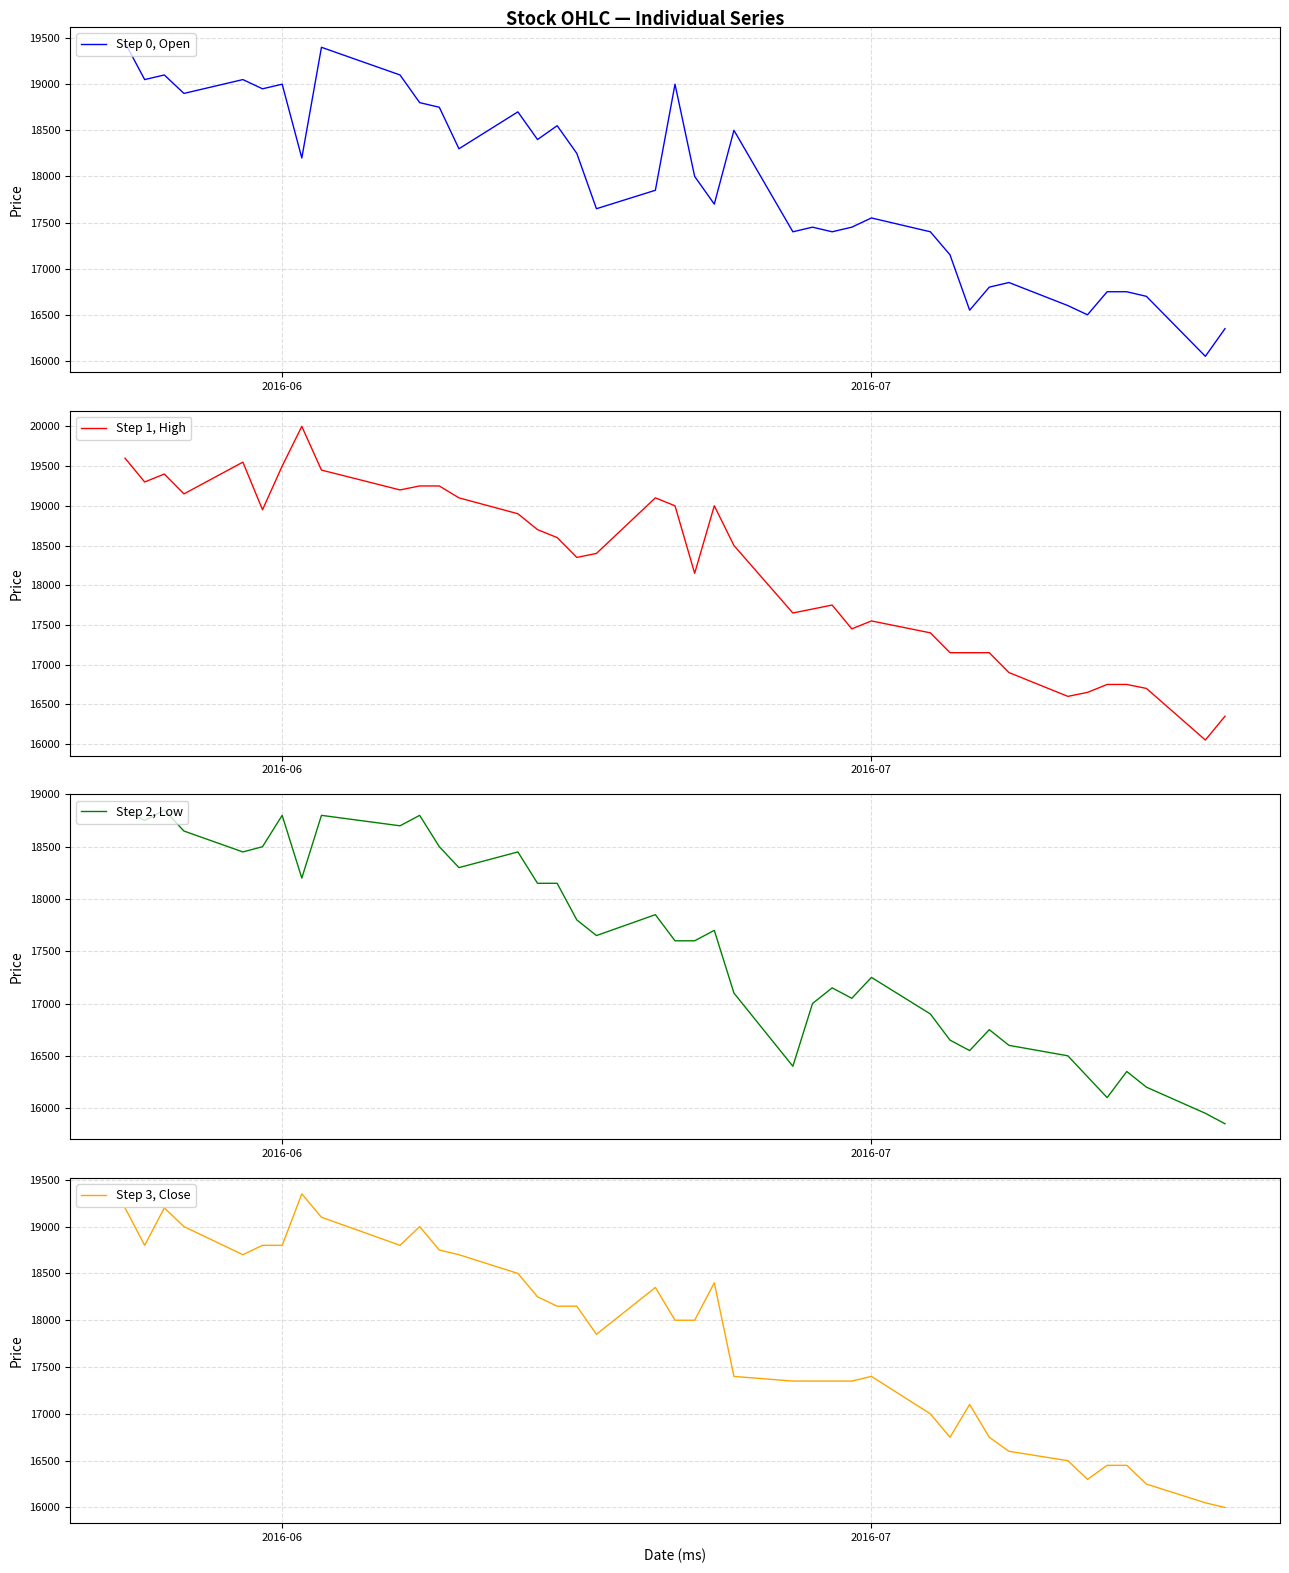

What is the difference between the maximum and minimum values in the Step 3, Close series?

3350